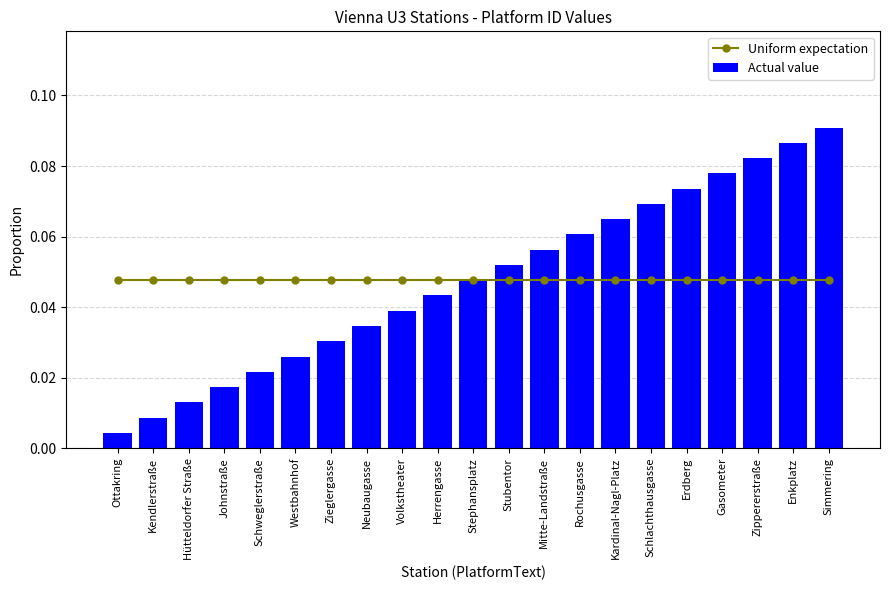

At which category is the sum across all series the highest?

Simmering